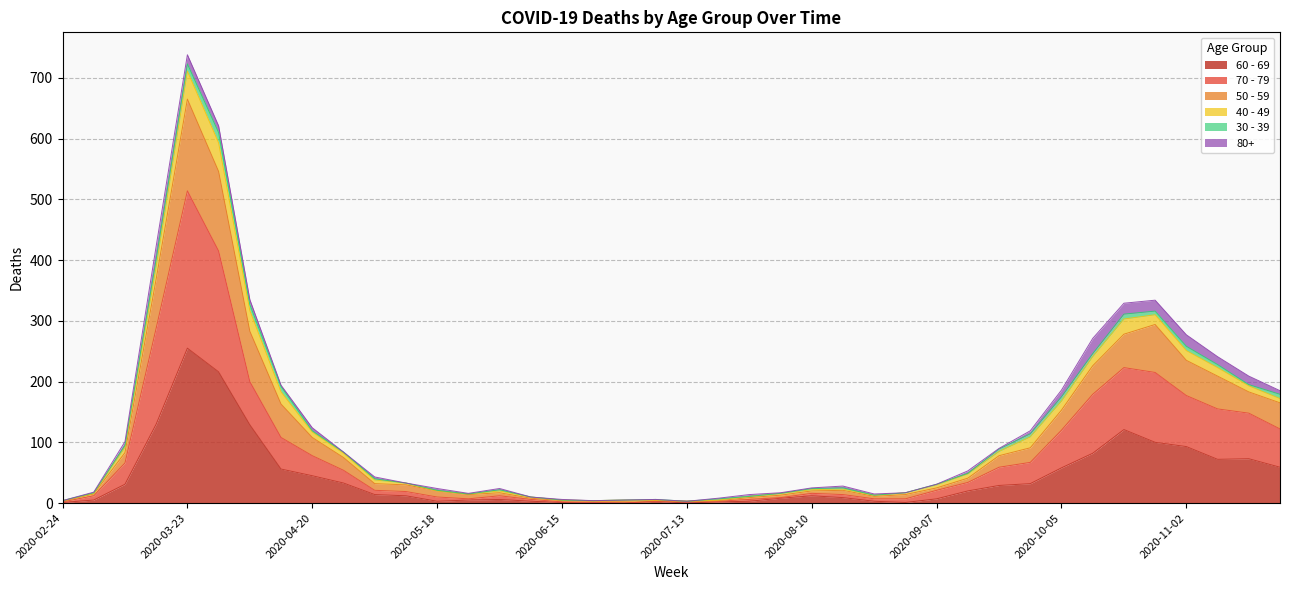

The value of 60 - 69 at 2020-07-06 is 1. True or false?

False